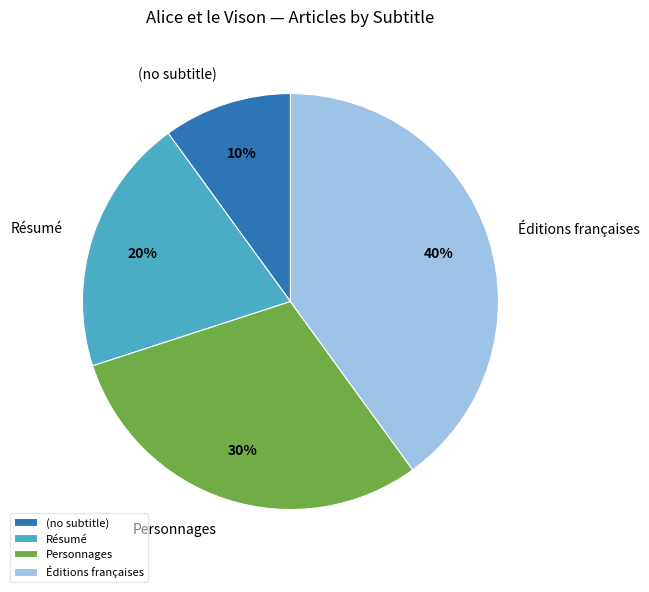

The (no subtitle) slice represents 19% of the pie. True or false?

False